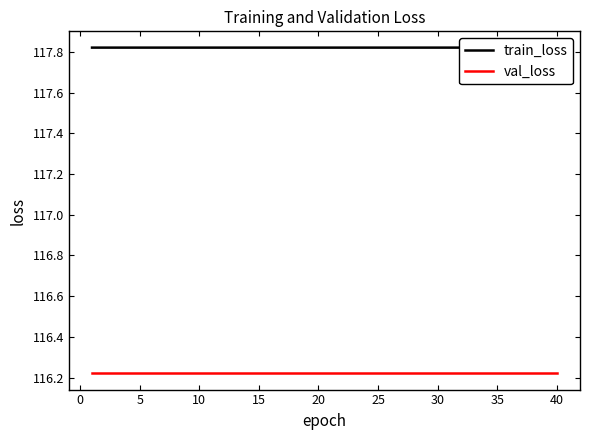

What are all the series names shown in the legend?

train_loss, val_loss